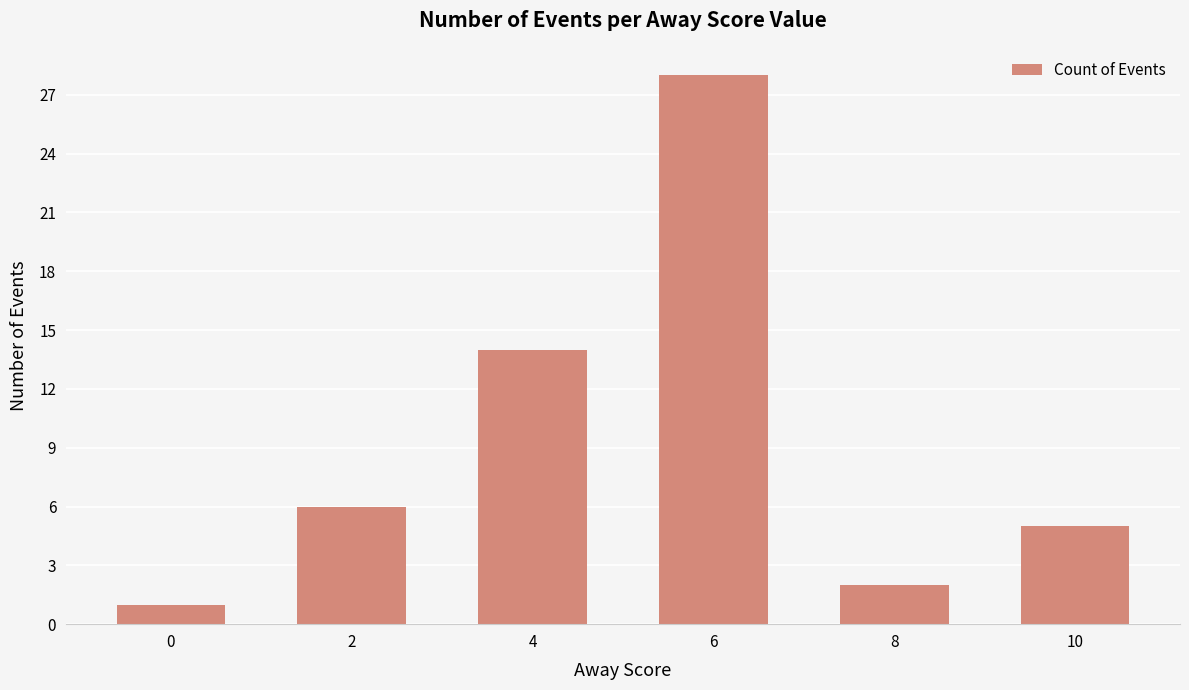

What is the value of the 3rd bar from the left?

14